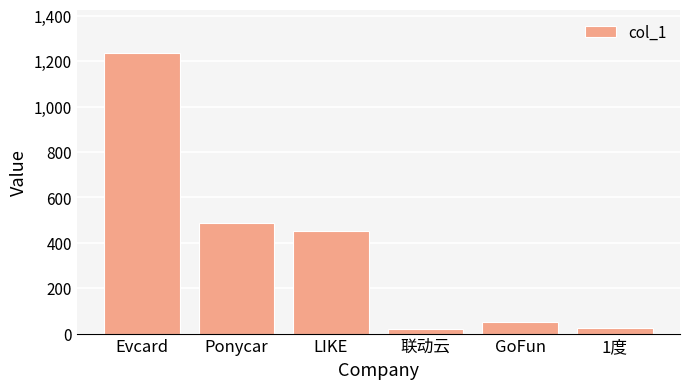

What is the greatest value displayed?

1238.0